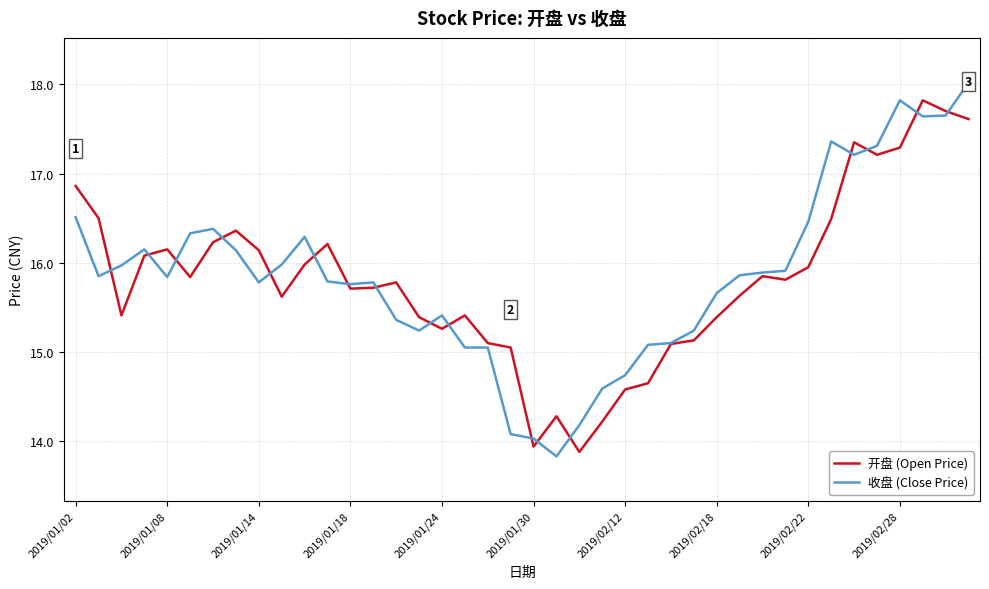

Which series ends up on top after the final intersection of 收盘 (Close Price) and 开盘 (Open Price)?

收盘 (Close Price)